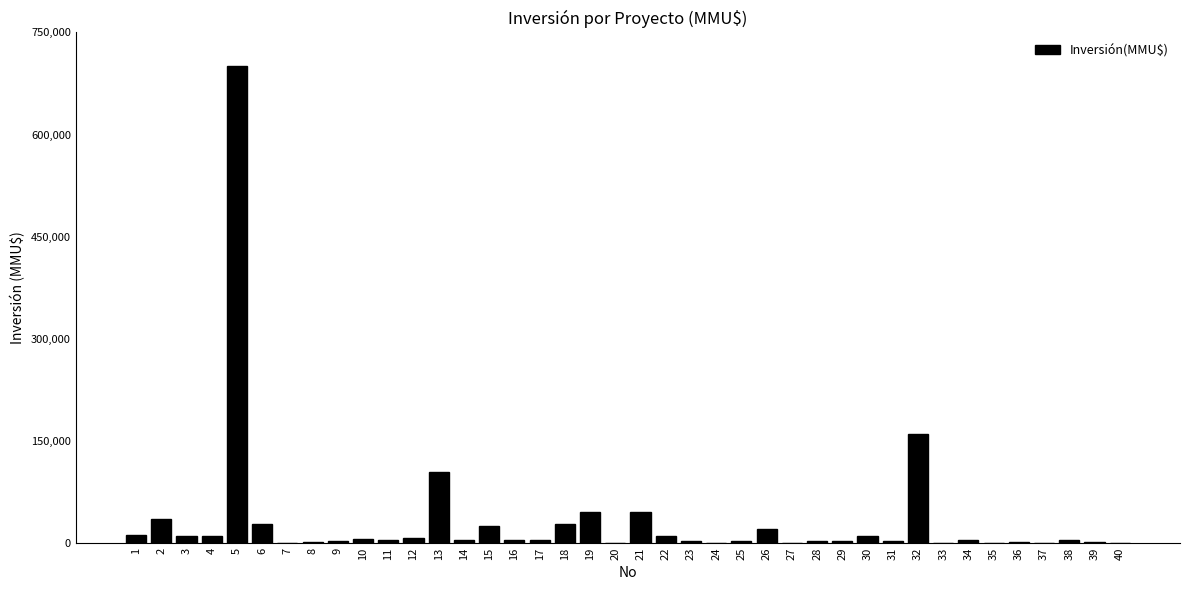

What is the sum of all values?

1304331